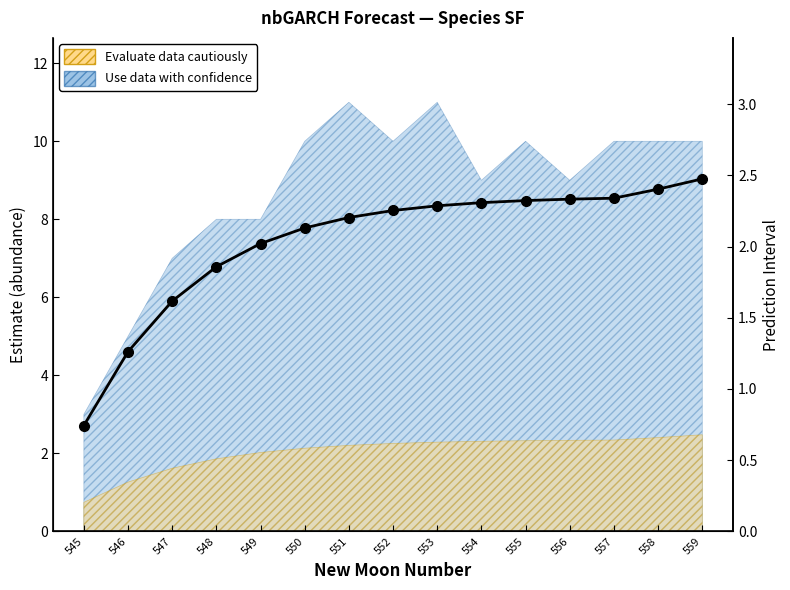

List the labels in order of value, largest first.

559, 558, 557, 556, 555, 554, 553, 552, 551, 550, 549, 548, 547, 546, 545